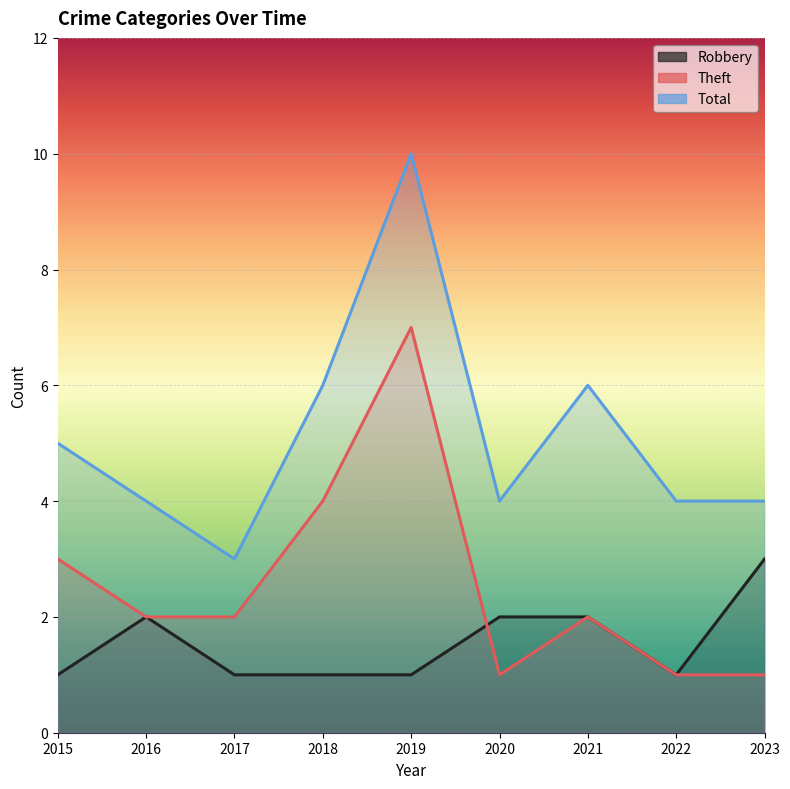

Count the Total values in the range 4 to 6.

7